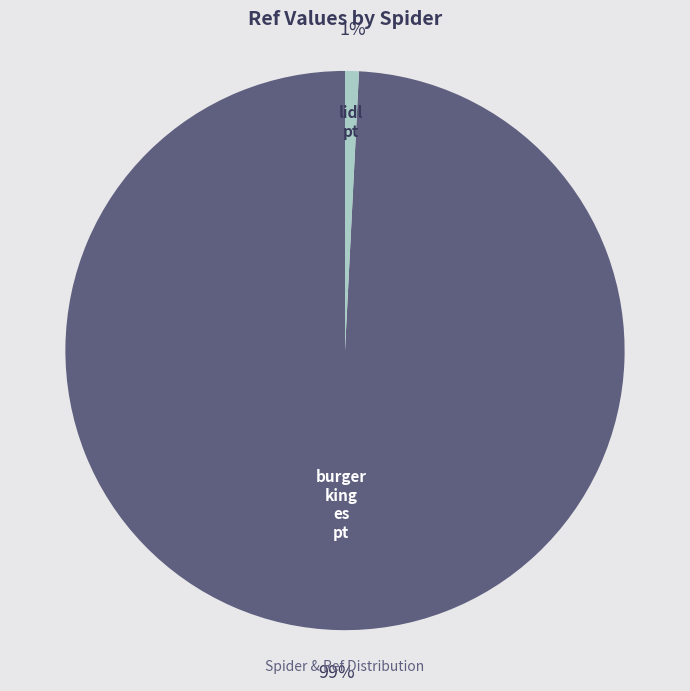

Is there a majority slice in this chart?

Yes